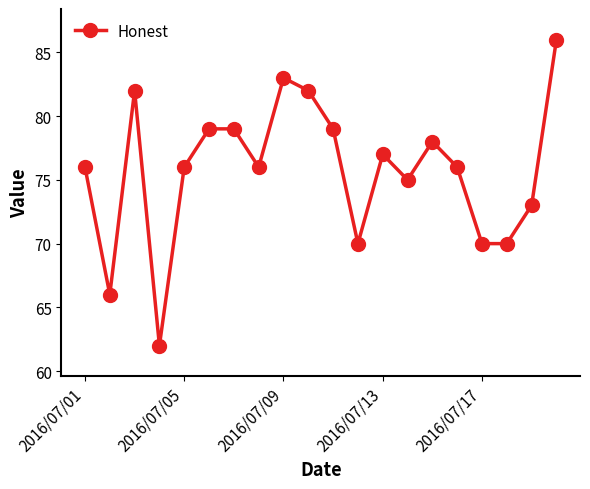

What is the greatest value displayed?

86